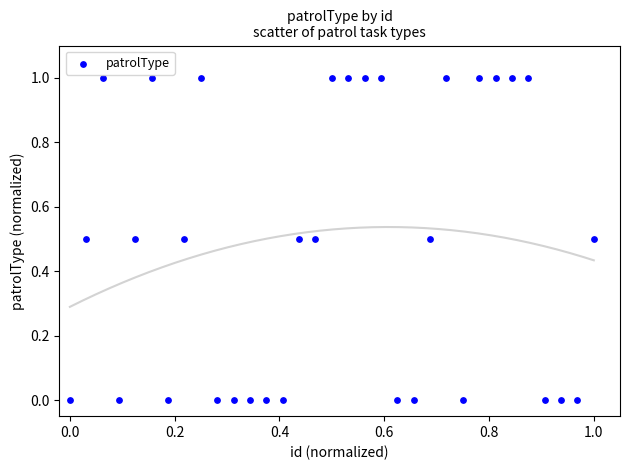

What is the range of X values (max minus min)?

1.0